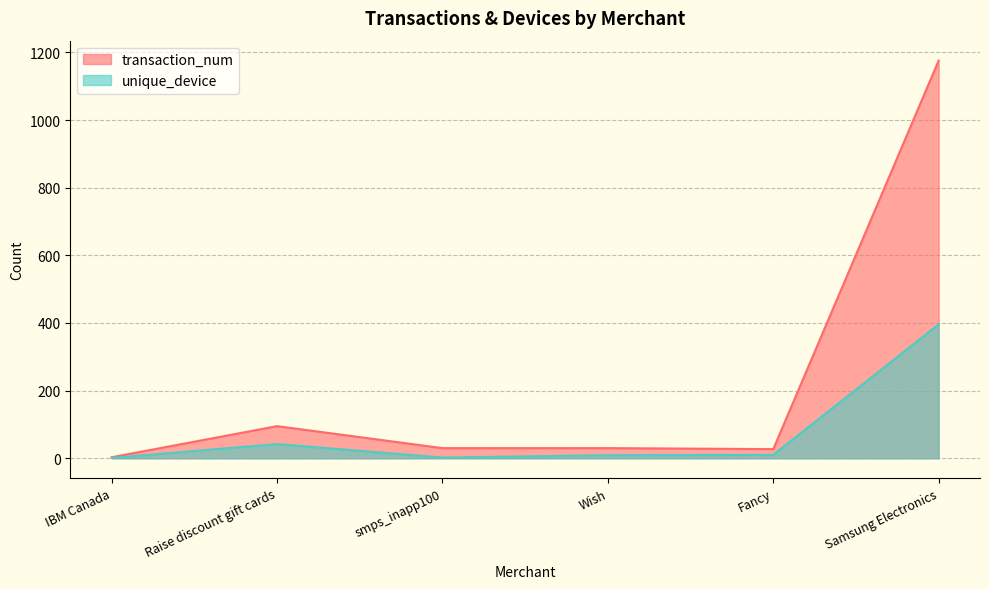

What is the average value of the transaction_num series?

227